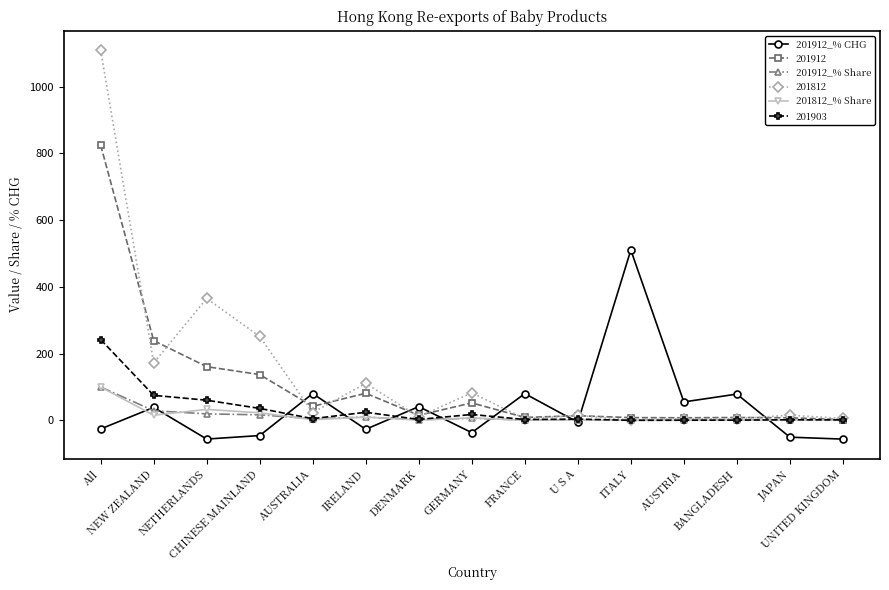

What is the minimum value for 201912_% CHG?

-56.1